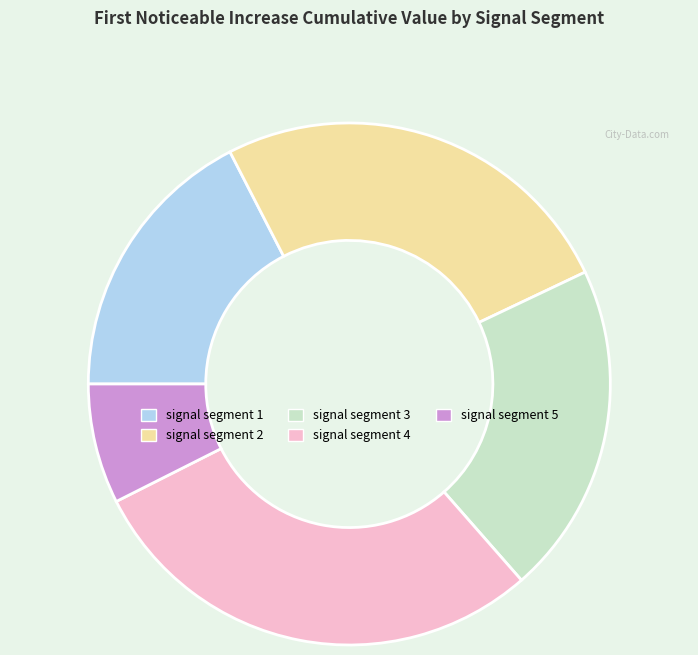

Which slice is the largest?

signal segment 4